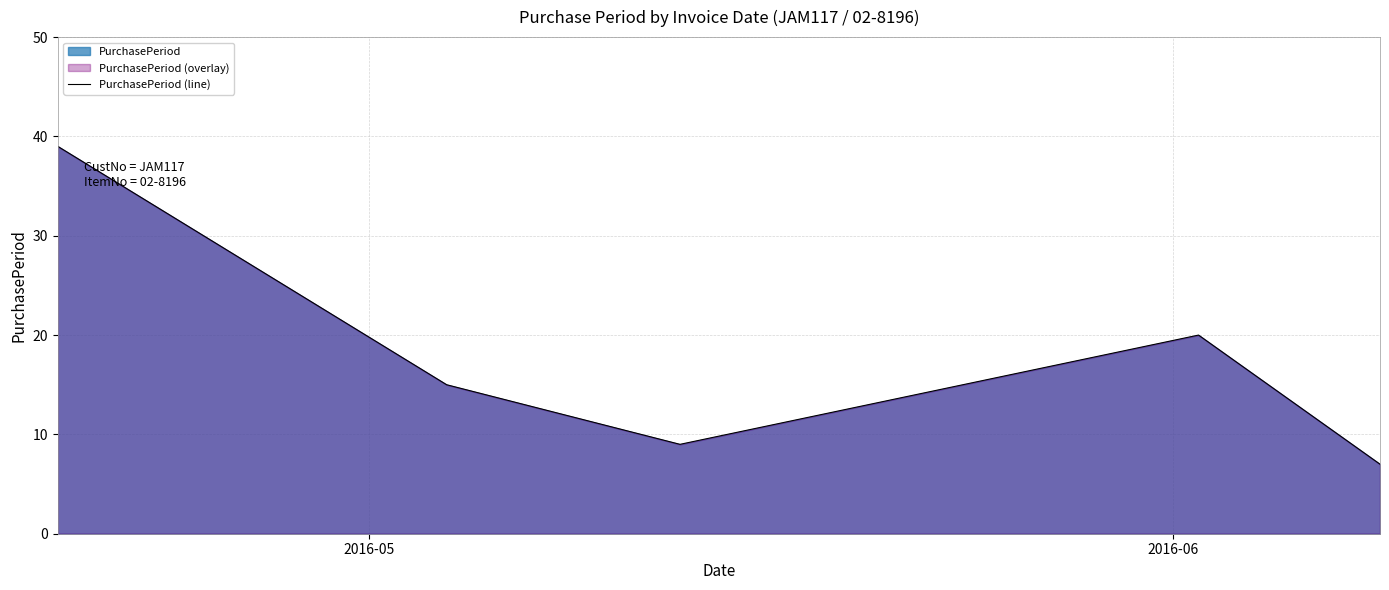

What is the sum of all values?

90